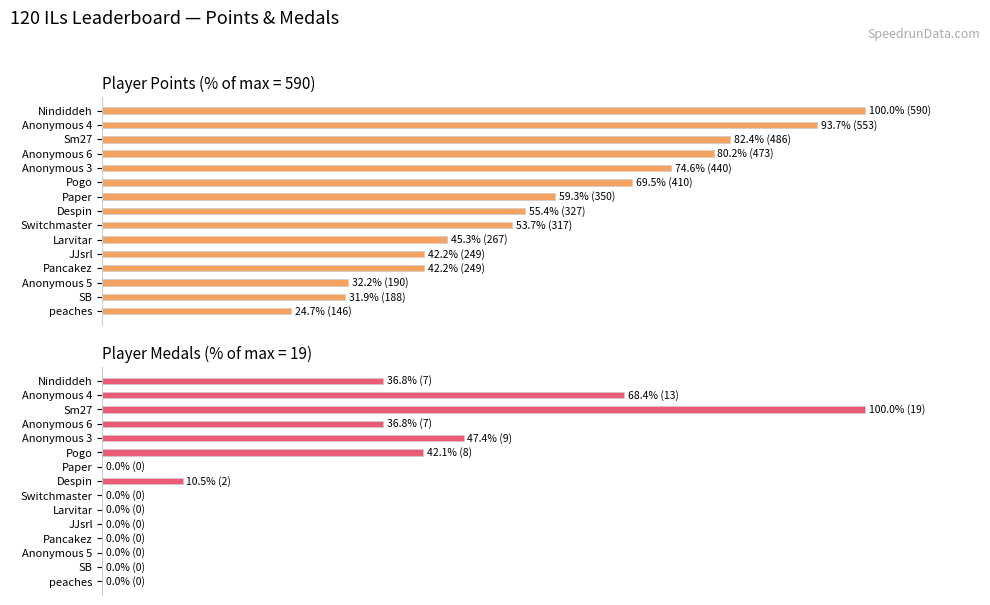

Which series has the widest spread of values?

Medals (% of max)